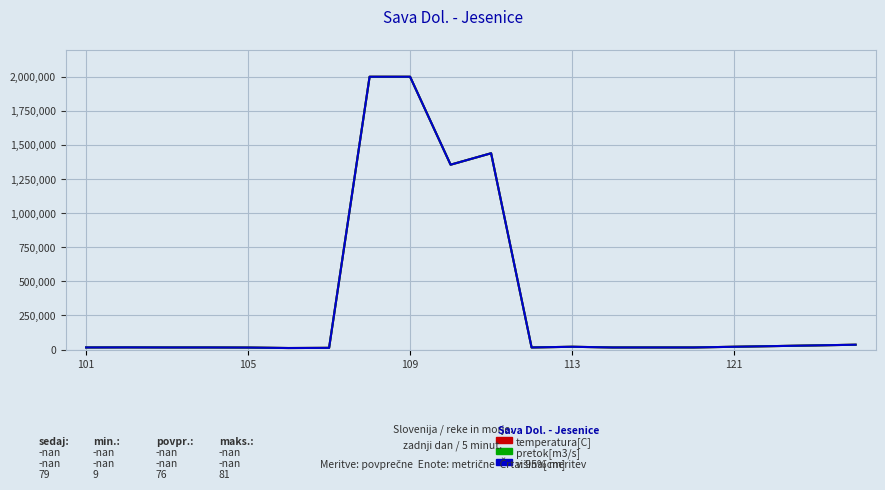

Does the chart have visible grid lines?

Yes